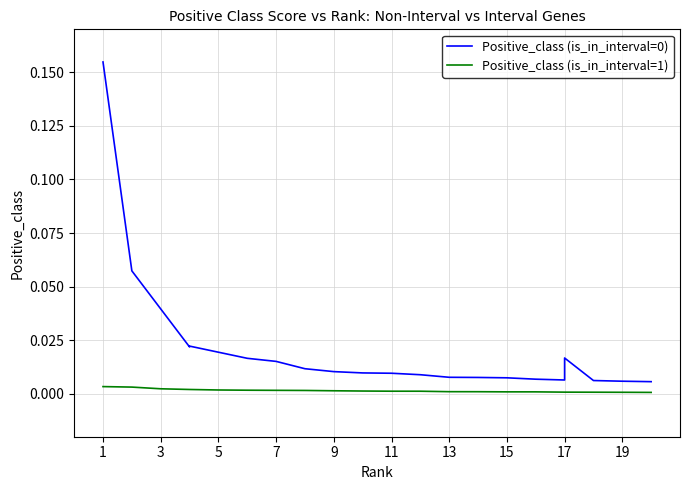

How many lines are shown in the chart?

2